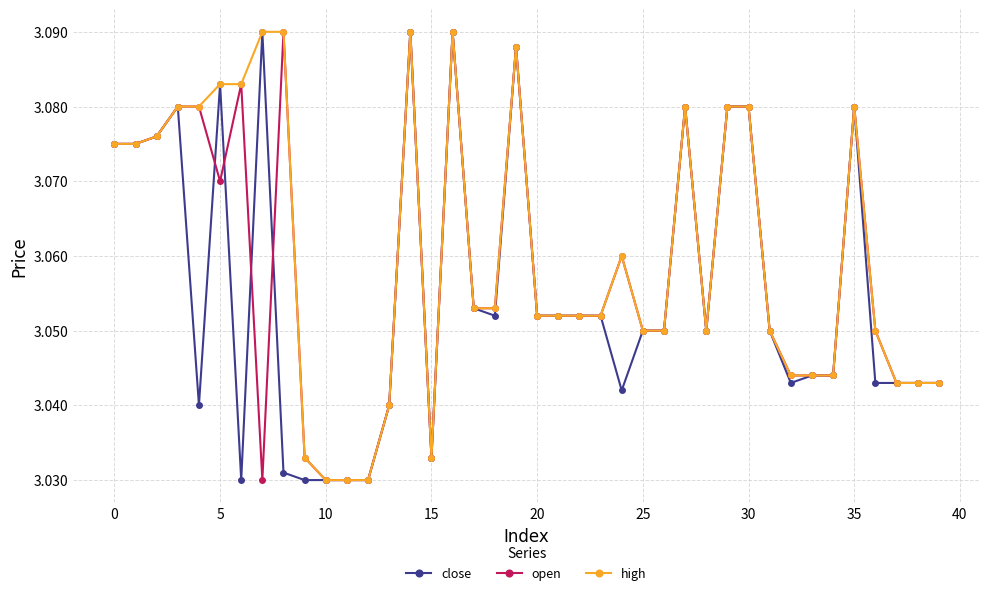

How many high values are between 3 and 4?

40